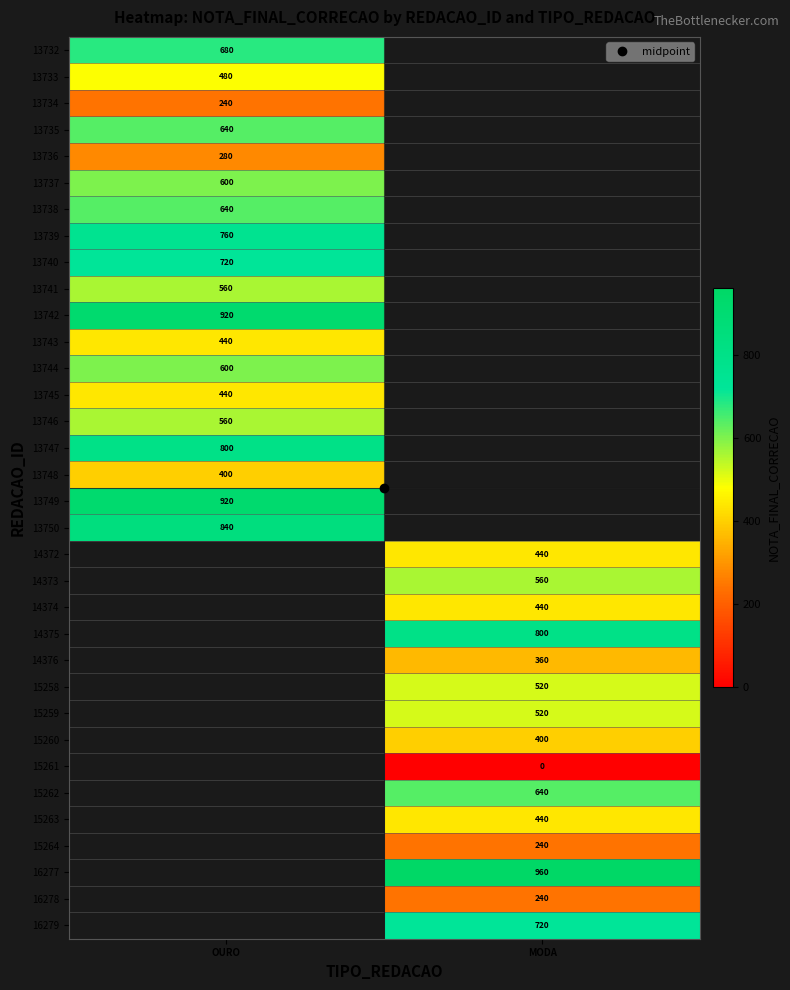

At which category does the chart reach its peak across all series?

MODA